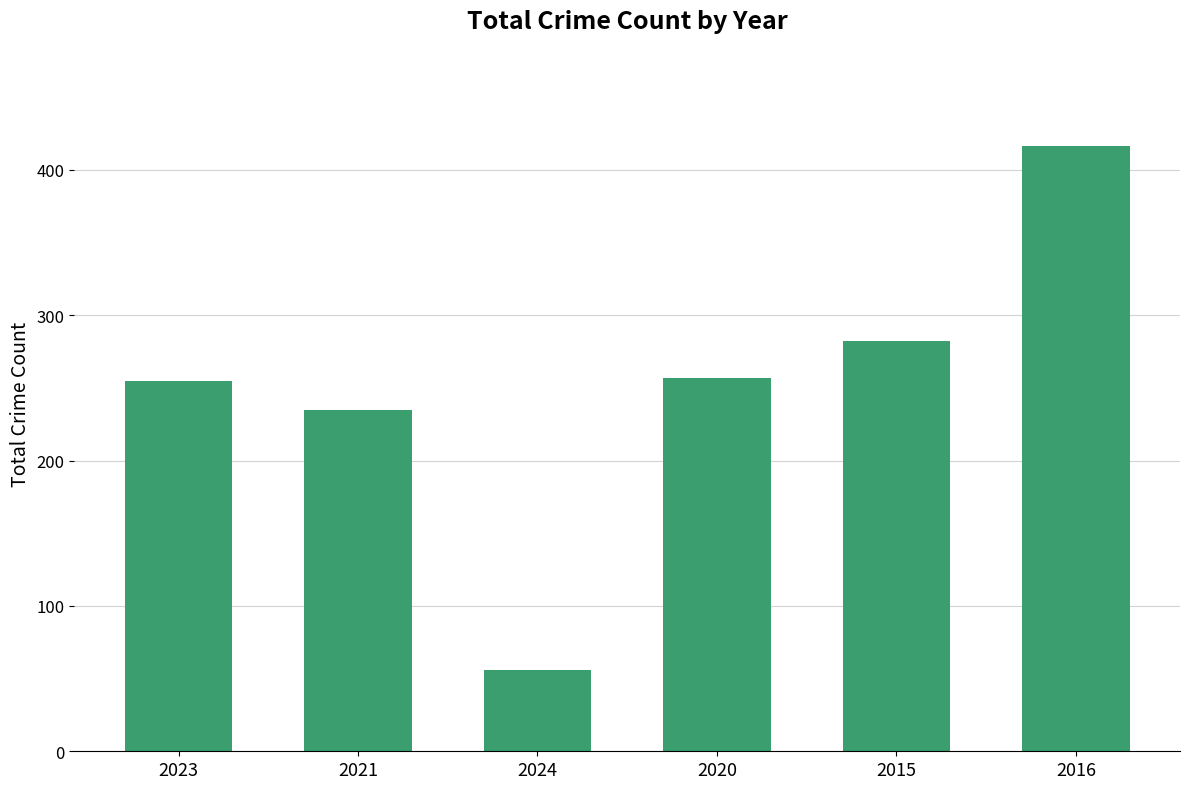

What is the difference between the maximum and second lowest values?

181